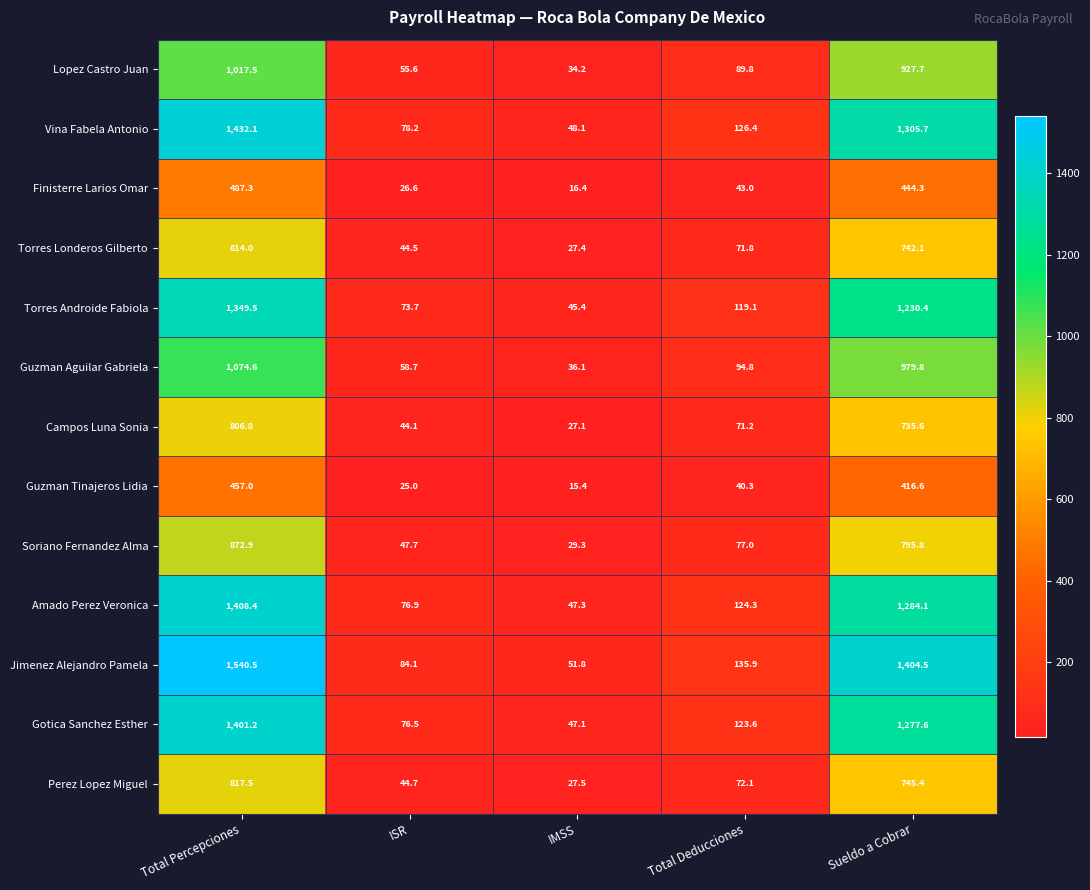

What is the difference between the maximum and minimum values in the Amado Perez Veronica series?

1361.1